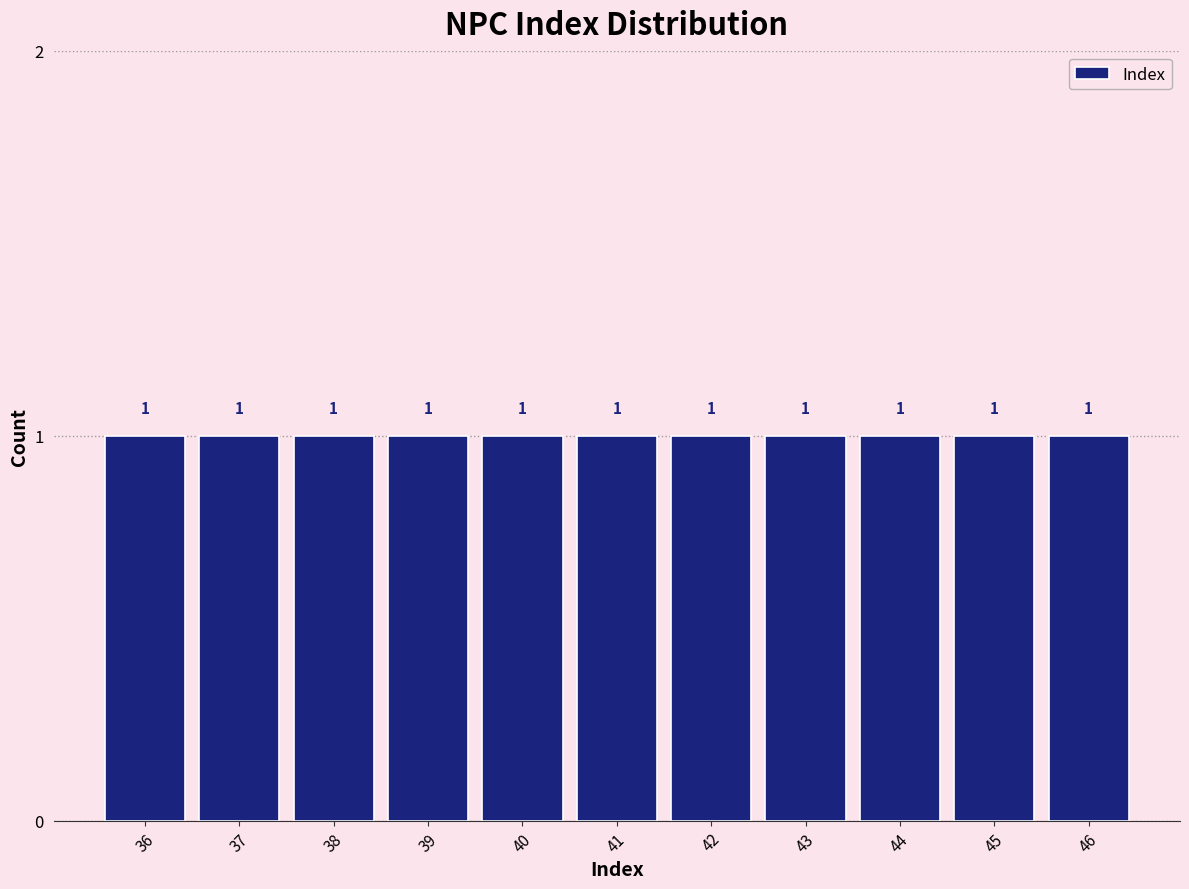

Reading left to right, transcribe this chart: for each bar, give the range it covers on the x-axis and its height.

35.5 to 36.5: 1
36.5 to 37.5: 1
37.5 to 38.5: 1
38.5 to 39.5: 1
39.5 to 40.5: 1
40.5 to 41.5: 1
41.5 to 42.5: 1
42.5 to 43.5: 1
43.5 to 44.5: 1
44.5 to 45.5: 1
45.5 to 46.5: 1